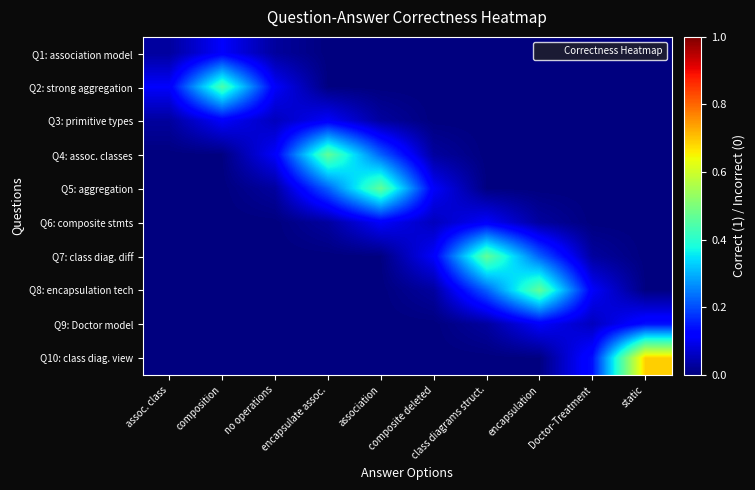

Count the number of data series in this chart.

10